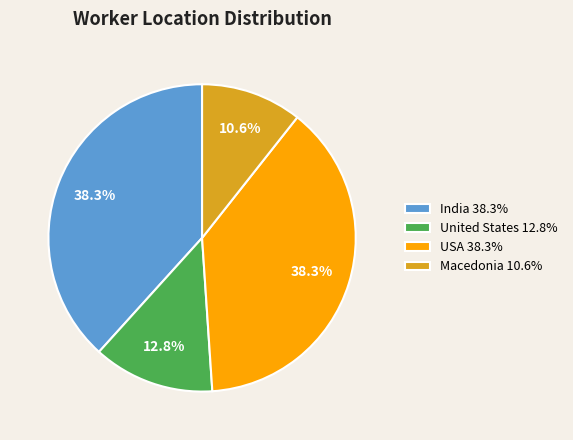

What is the smallest slice in the pie chart?

Macedonia 10.6%